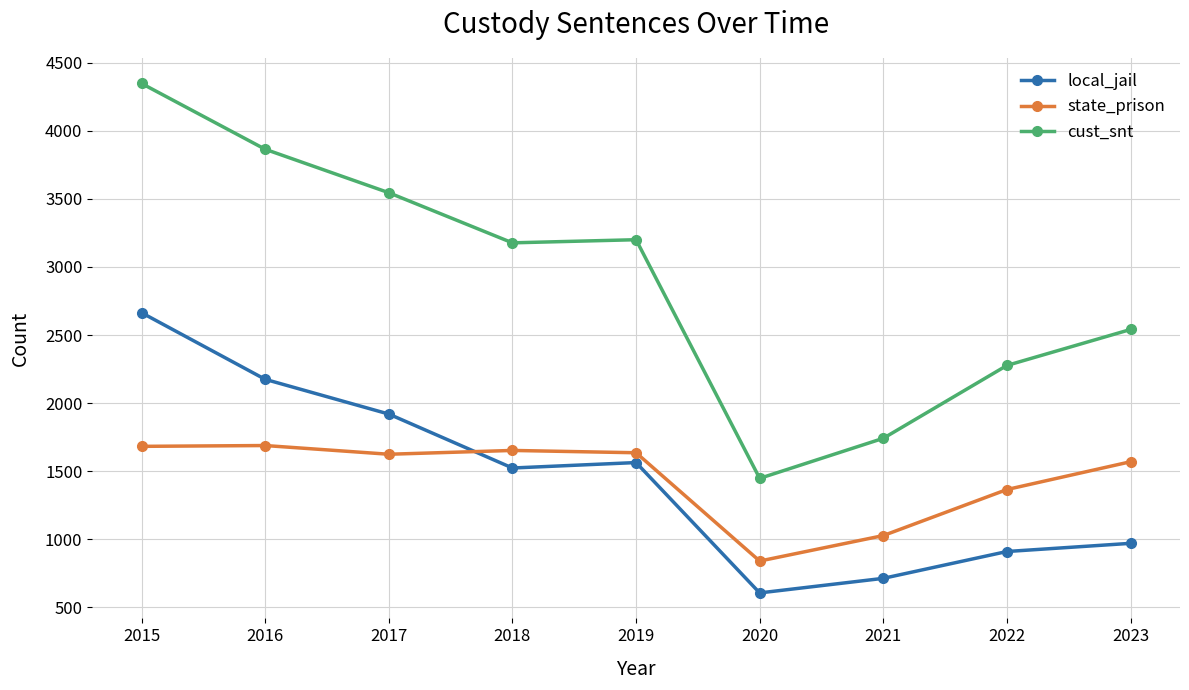

How many categories are shown in the chart?

9